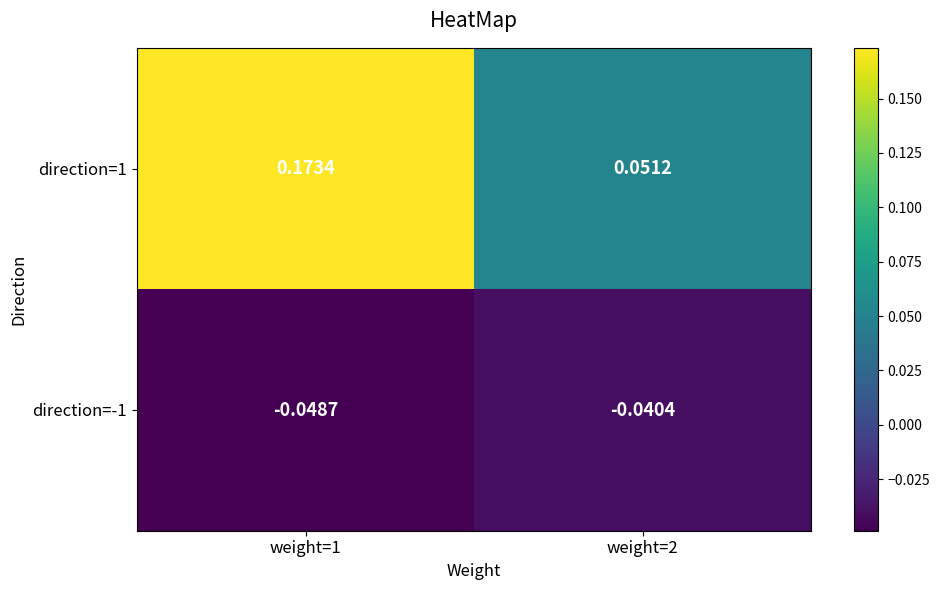

Is the value of direction=-1 at weight=1 greater than the value of direction=1 at weight=2?

No